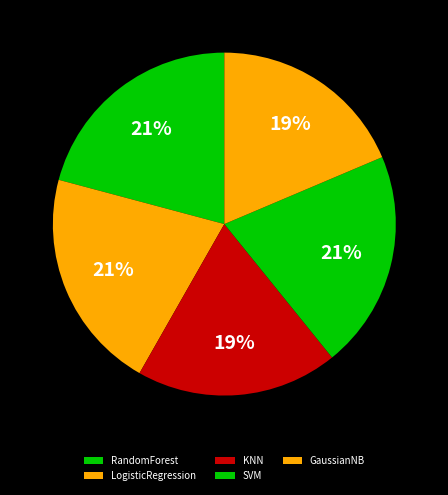

To the nearest percent, what percentage of the pie is SVM?

21%